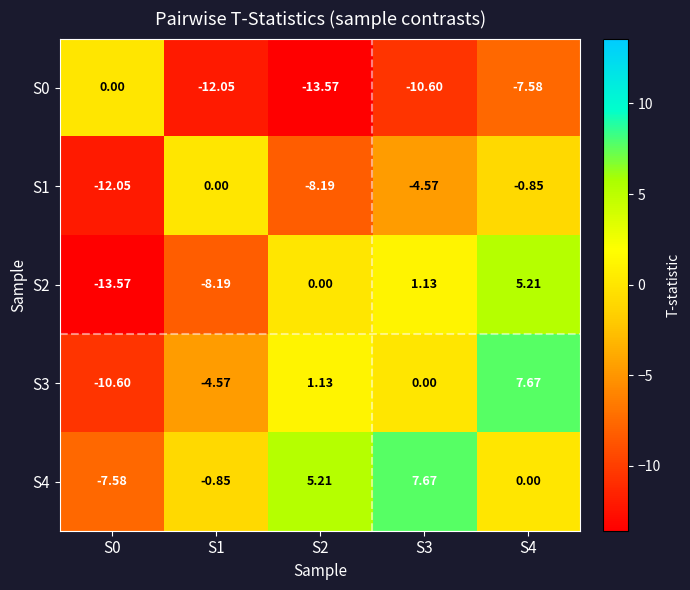

Is the value of S1 at S4 greater than the value of S4 at S2?

No